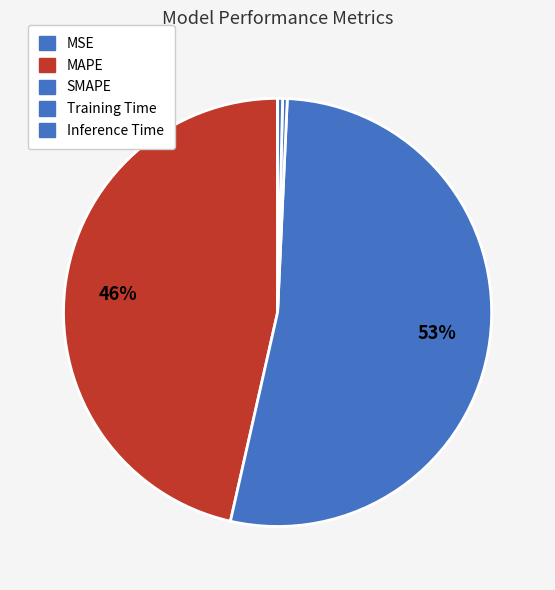

To the nearest percent, what is the difference between the Training Time and MAPE slice percentages?

46%